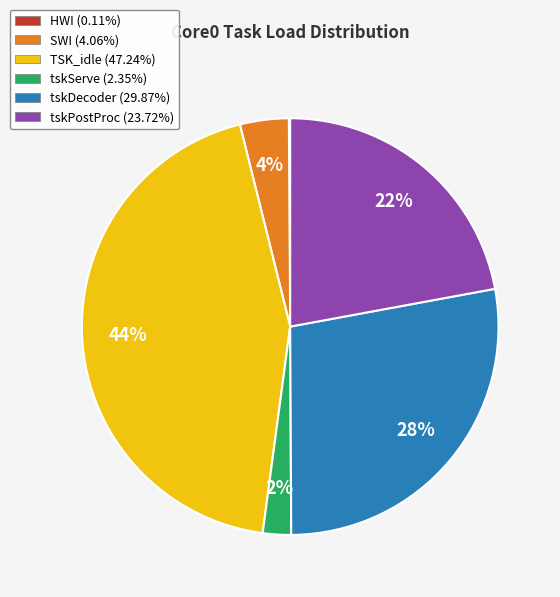

The TSK_idle slice represents 58% of the pie. True or false?

False